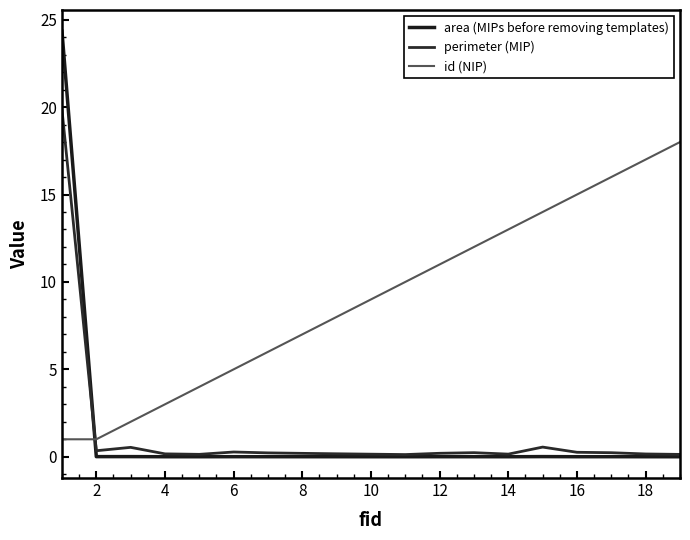

Is this an area chart (filled region under the line)?

No